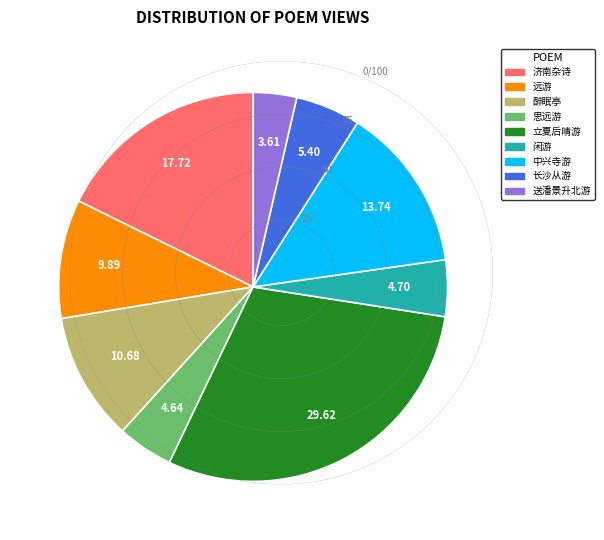

Is there a majority slice in this chart?

No